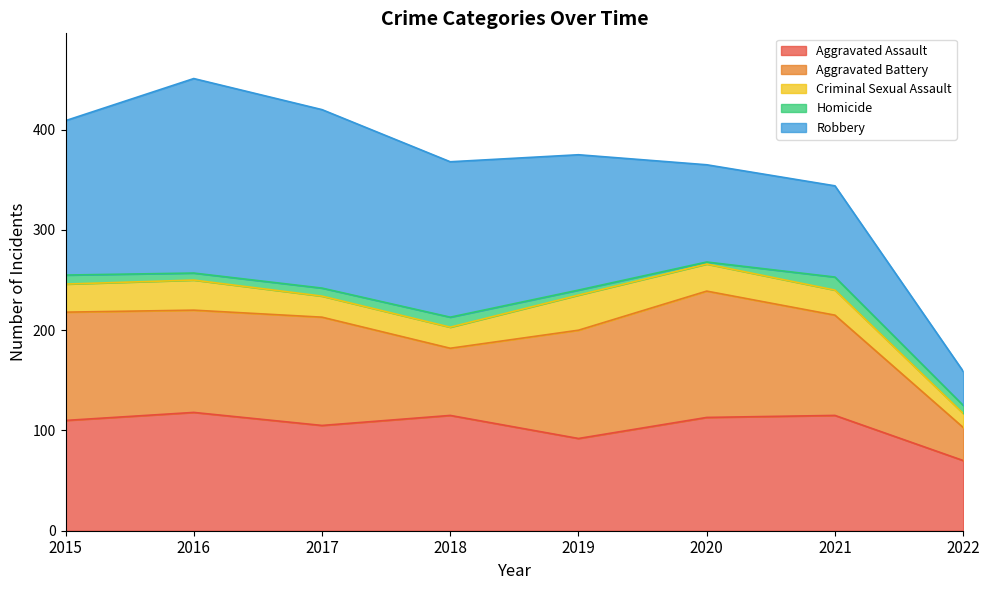

What is the difference between the maximum and minimum values in the Homicide series?

11